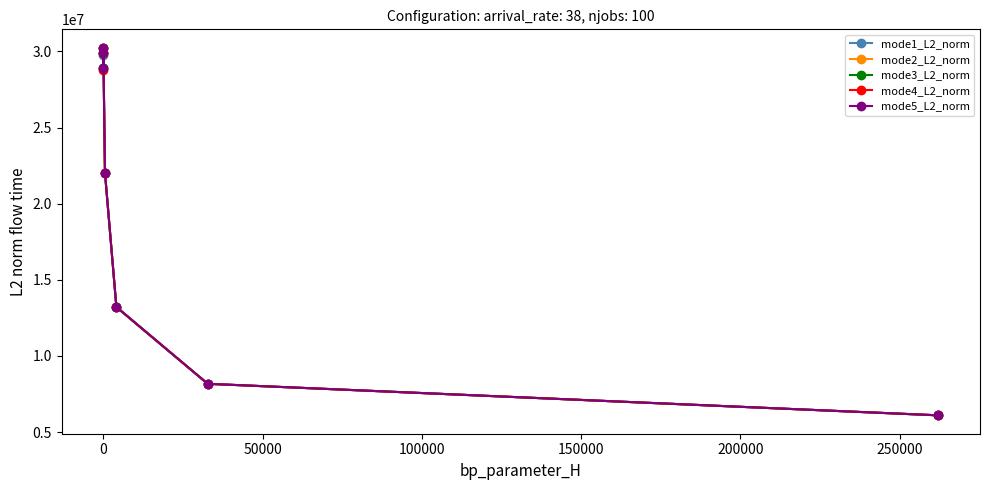

What are all the series names shown in the legend?

mode1_L2_norm, mode2_L2_norm, mode3_L2_norm, mode4_L2_norm, mode5_L2_norm